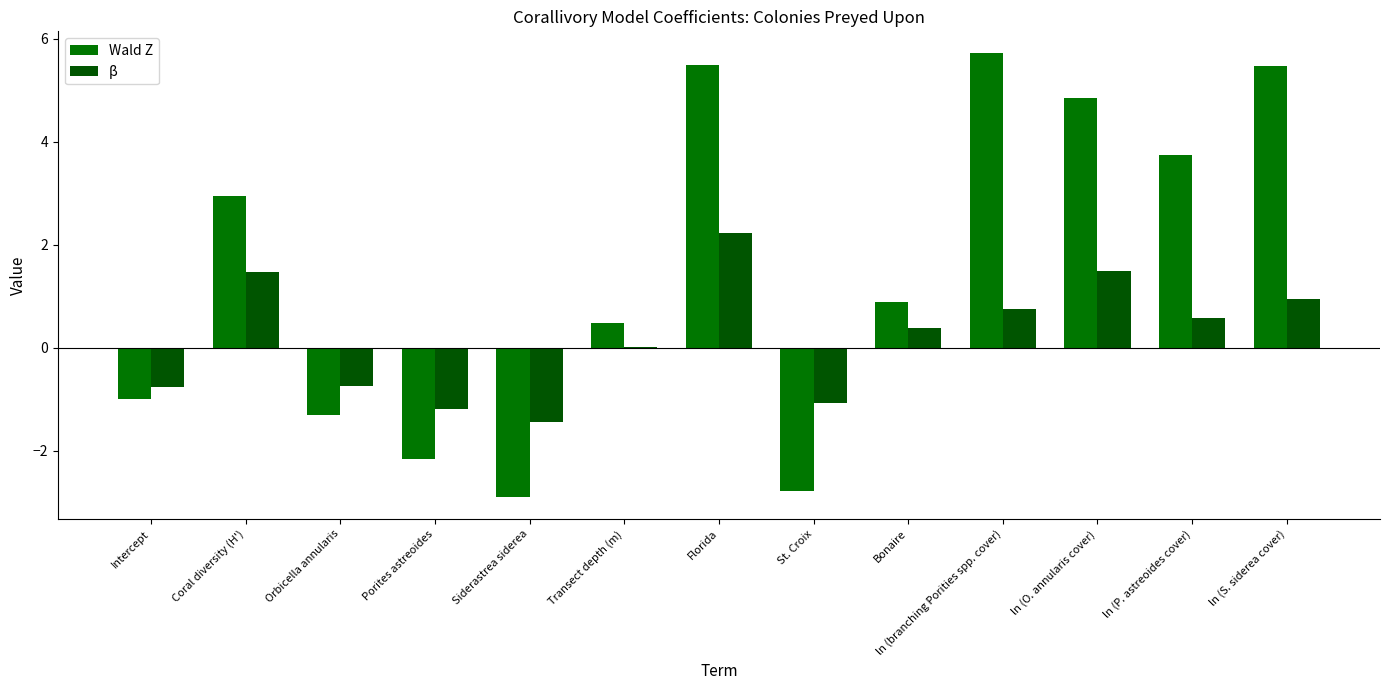

Between Porites astreoides and Bonaire, which is larger?

Bonaire